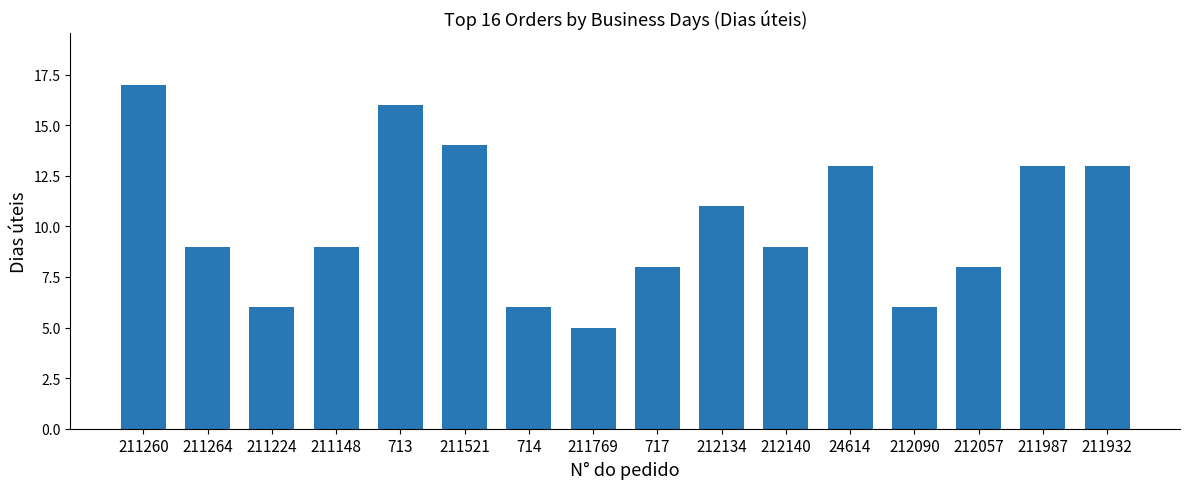

What is the change in value from 212134 to 24614?

+2